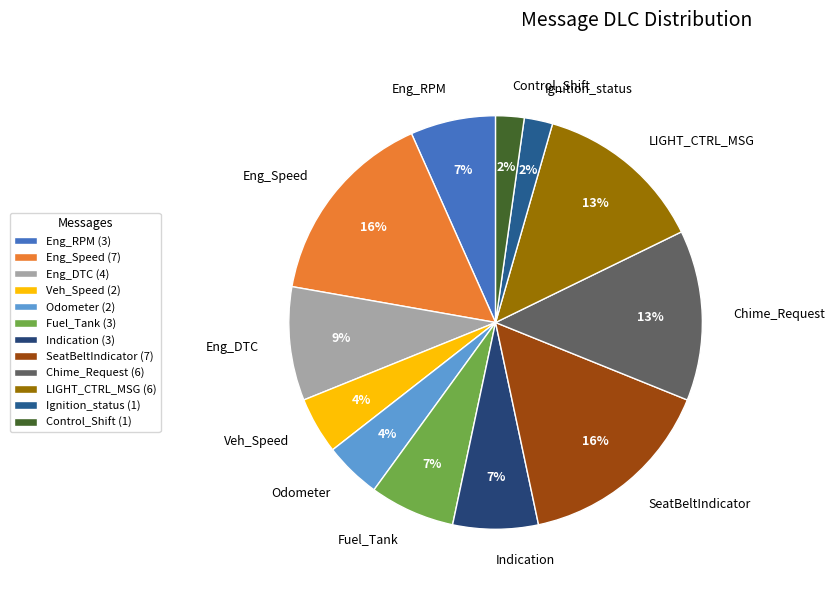

Combined, do Eng_DTC and Eng_Speed account for over 50%?

No